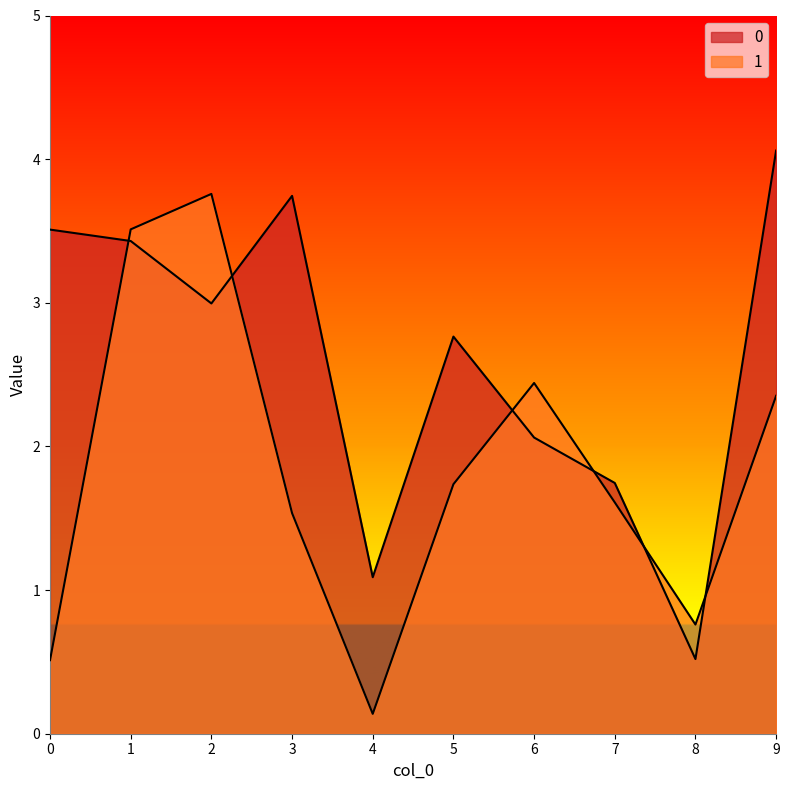

What is the difference between the second highest and second lowest values in the 0 series?

2.7